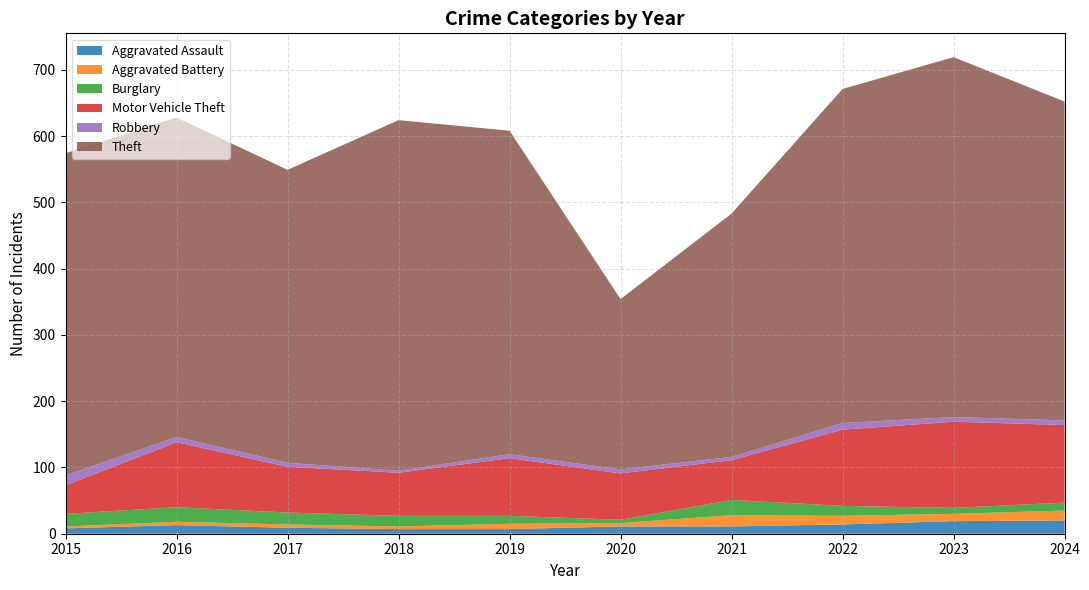

Reading right to left, what are all the values shown in this chart?

Aggravated Assault: 2024=20	2023=19	2022=14	2021=11	2020=11	2019=7	2018=7	2017=9	2016=13	2015=8
Aggravated Battery: 2024=15	2023=11	2022=13	2021=17	2020=5	2019=8	2018=4	2017=5	2016=5	2015=3
Burglary: 2024=12	2023=9	2022=15	2021=23	2020=5	2019=12	2018=16	2017=18	2016=22	2015=19
Motor Vehicle Theft: 2024=117	2023=130	2022=115	2021=60	2020=70	2019=87	2018=65	2017=69	2016=98	2015=43
Robbery: 2024=7	2023=7	2022=10	2021=5	2020=6	2019=6	2018=3	2017=6	2016=8	2015=15
Theft: 2024=481	2023=543	2022=504	2021=367	2020=257	2019=488	2018=529	2017=442	2016=482	2015=486